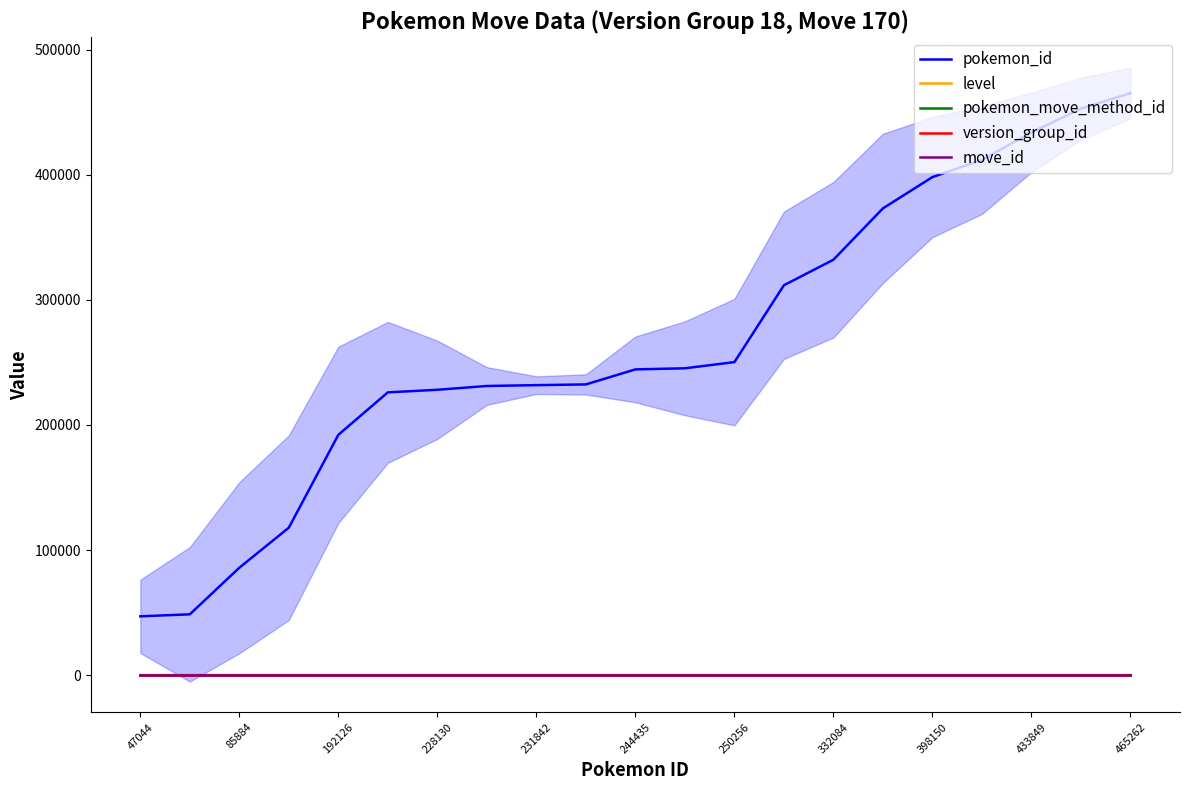

List the series in order of their peak value, lowest first.

pokemon_move_method_id, version_group_id, level, move_id, pokemon_id